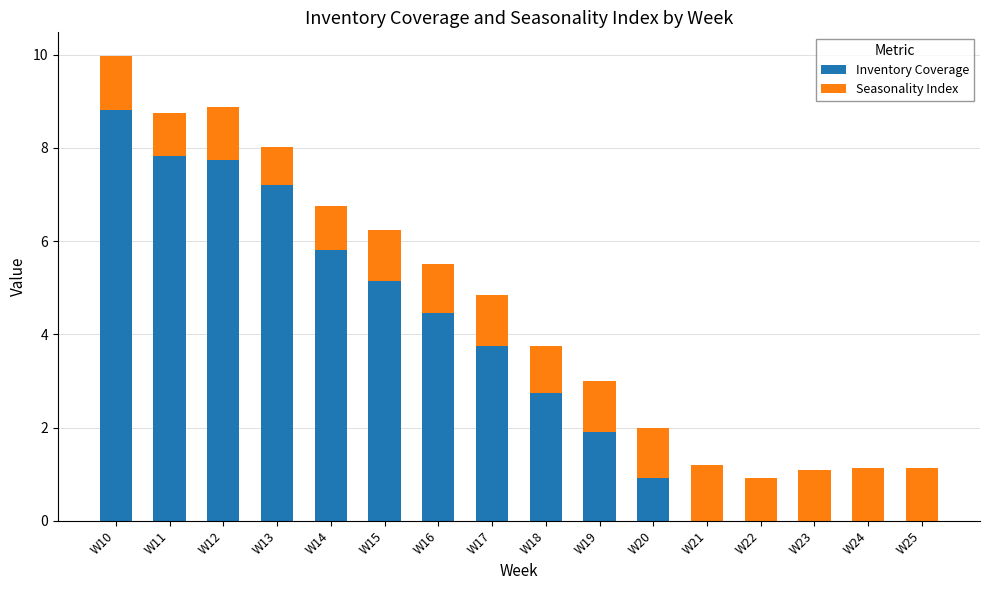

The Inventory Coverage series shows 7.7 at W12. True or false?

True